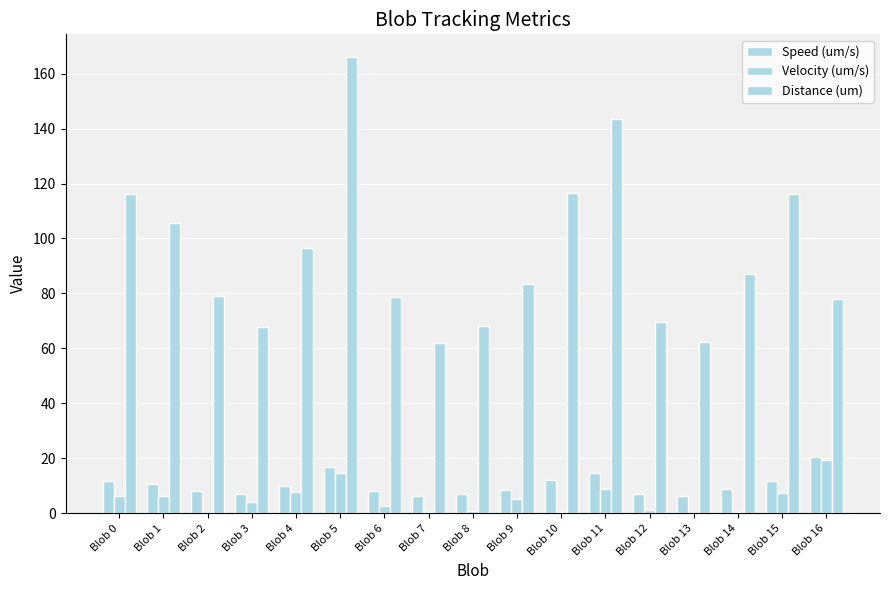

Where is Velocity (um/s) nearest to the value 9?

Blob 11